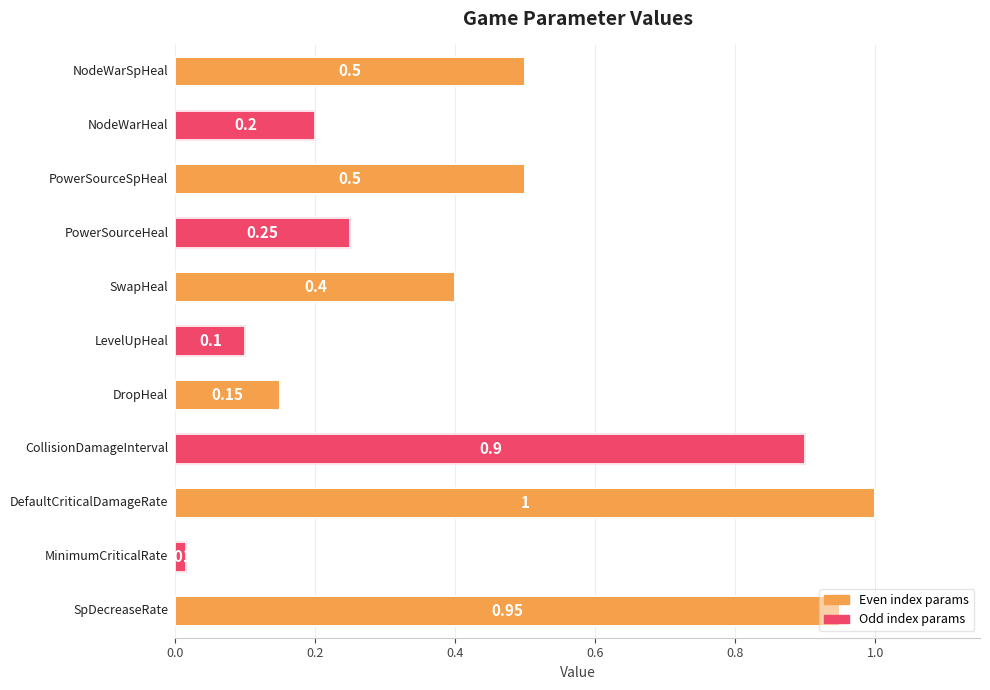

What is the average value?

0.5